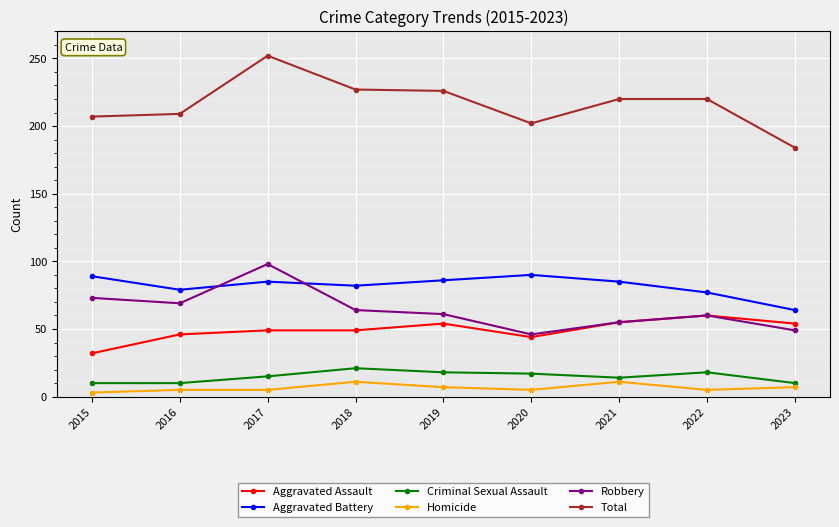

True or false: Total and Aggravated Assault intersect in this chart.

False